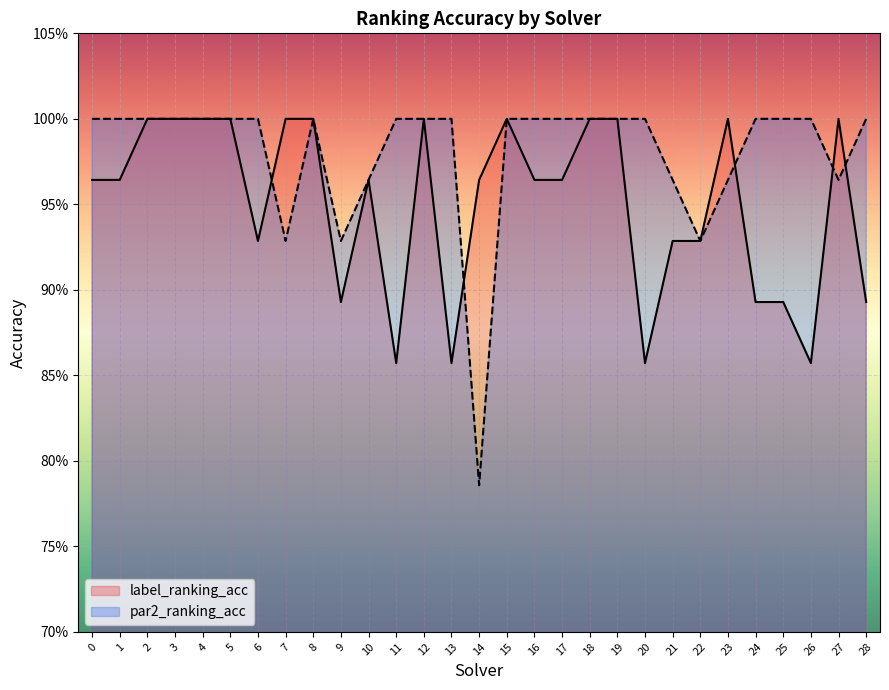

The value of label_ranking_acc at 0 is 1.7. True or false?

False